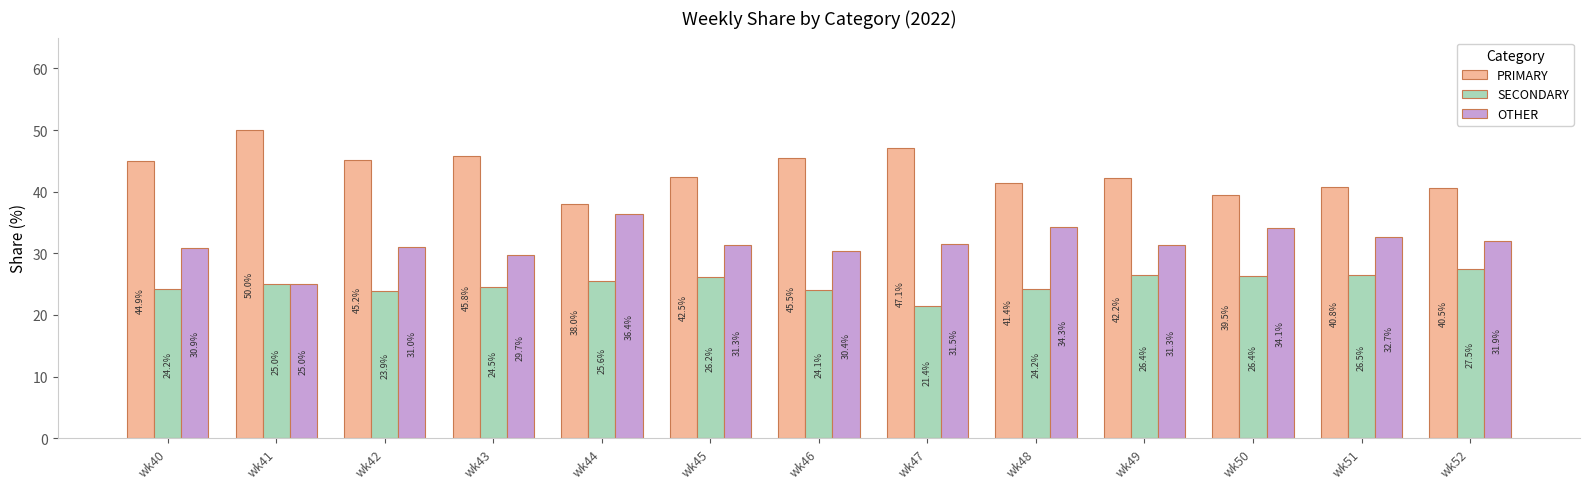

How many bars are there in total?

39